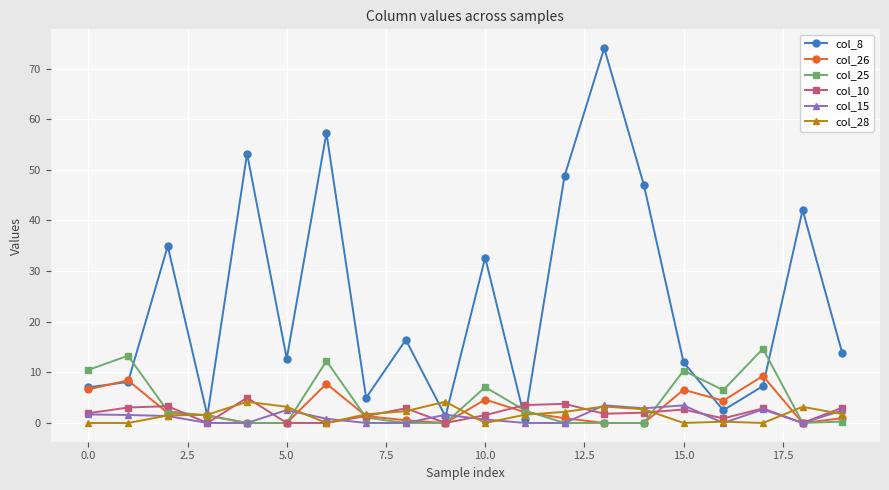

Which series has the largest total across all categories?

col_8